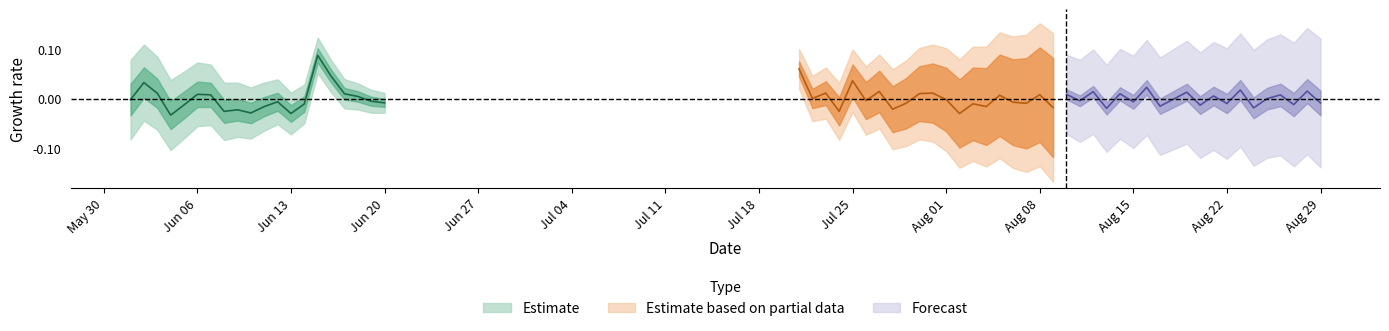

How many values in Estimate based on partial data are below zero?

11